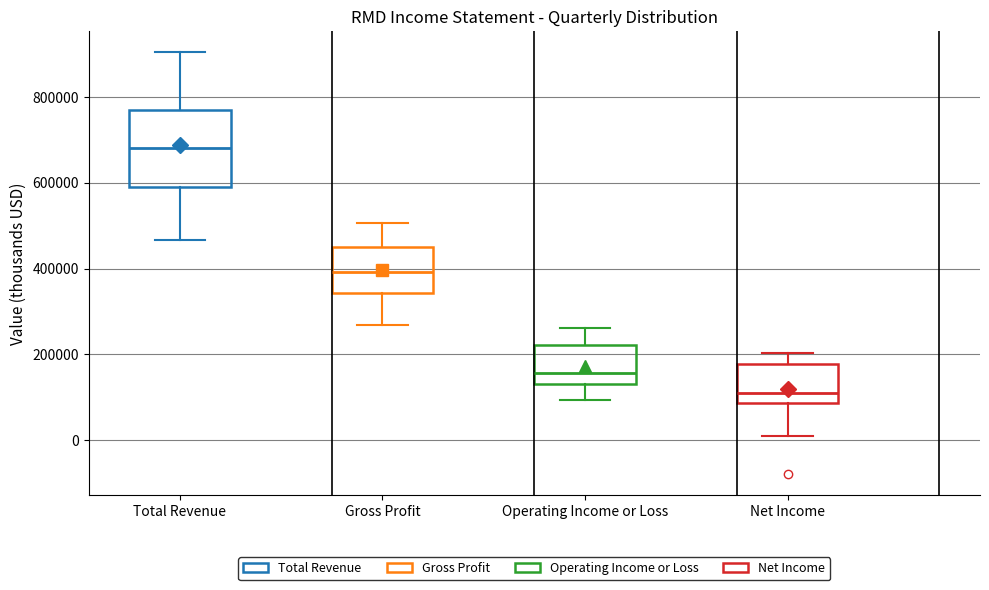

Reading left to right, transcribe this box plot: for each box, give where its median line is, the range the box spans, and where its two whiskers end, as read against the y-axis. The values are not printed on the chart, so give them approximately, as read against the axis.

Total Revenue: median 680000, box 580000 to 760000, whiskers 460000 to 900000
Gross Profit: median 400000, box 340000 to 440000, whiskers 260000 to 500000
Operating Income or Loss: median 160000, box 140000 to 220000, whiskers 100000 to 260000
Net Income: median 120000, box 80000 to 180000, whiskers 0 to 200000